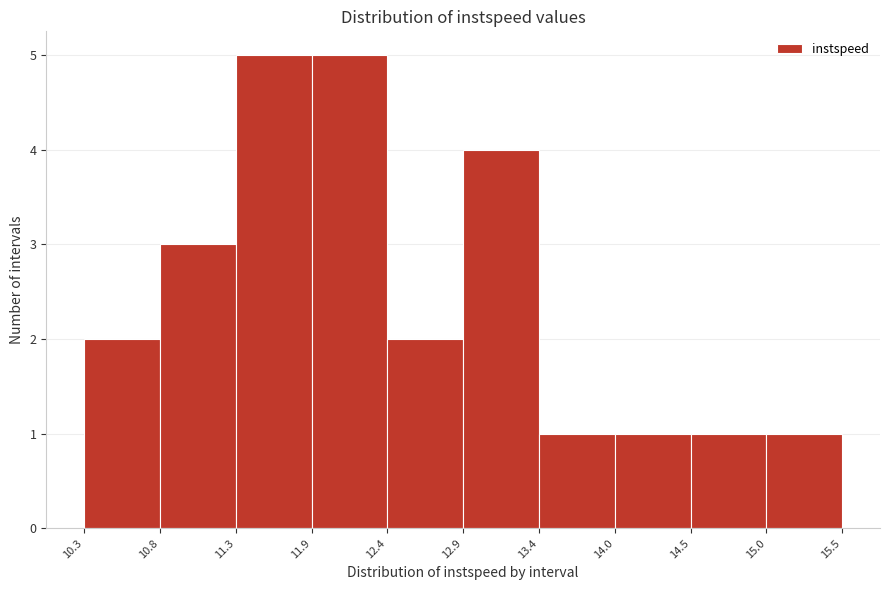

Reading left to right, transcribe this chart: for each bar, give the range it covers on the x-axis and its height. The values are not printed on the chart, so give them approximately, as read against the axis.

10.3 to 10.8: 2
10.8 to 11.3: 3
11.3 to 11.9: 5
11.9 to 12.4: 5
12.4 to 12.9: 2
12.9 to 13.4: 4
13.4 to 14.0: 1
14.0 to 14.5: 1
14.5 to 15.0: 1
15.0 to 15.5: 1